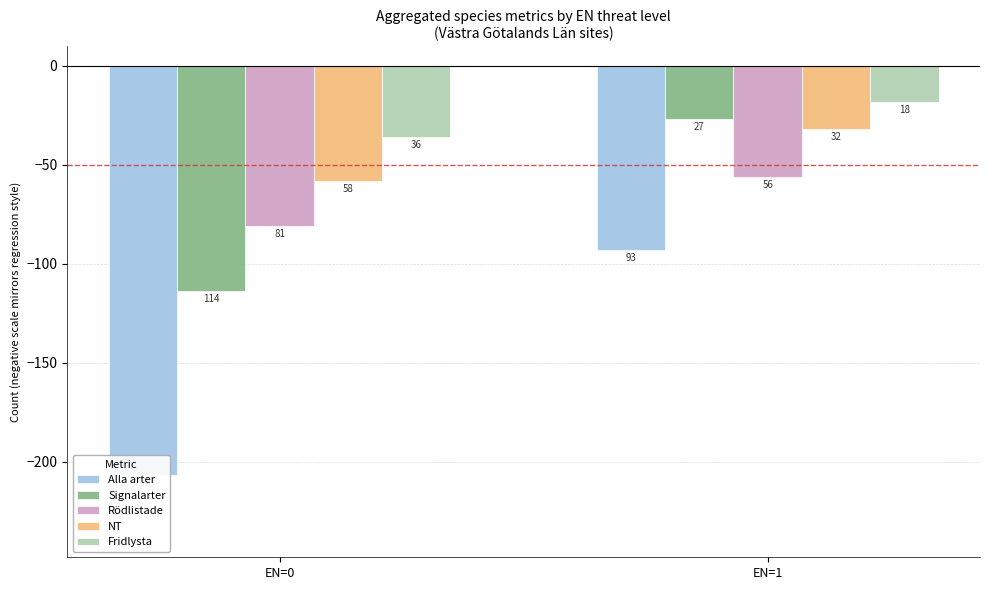

How many data points in Rödlistade are less than -56?

1